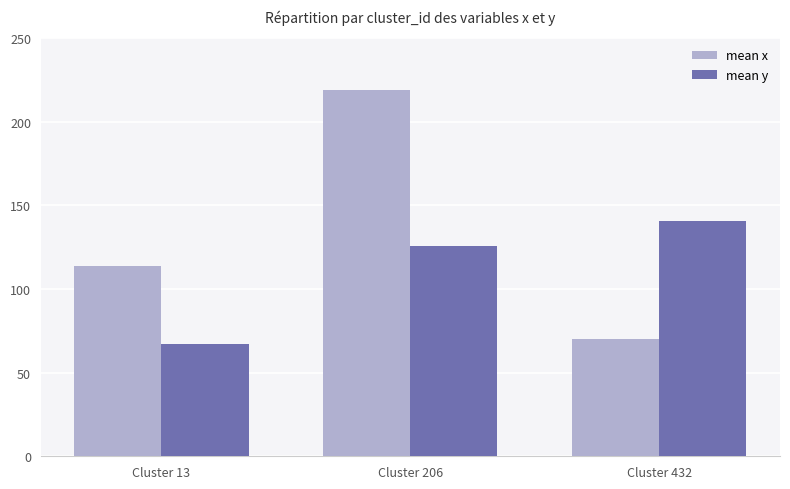

Reading right to left, transcribe all the data shown in this chart.

mean x: Cluster 432=70.3	Cluster 206=219.0	Cluster 13=113.6
mean y: Cluster 432=140.6	Cluster 206=126.0	Cluster 13=67.4